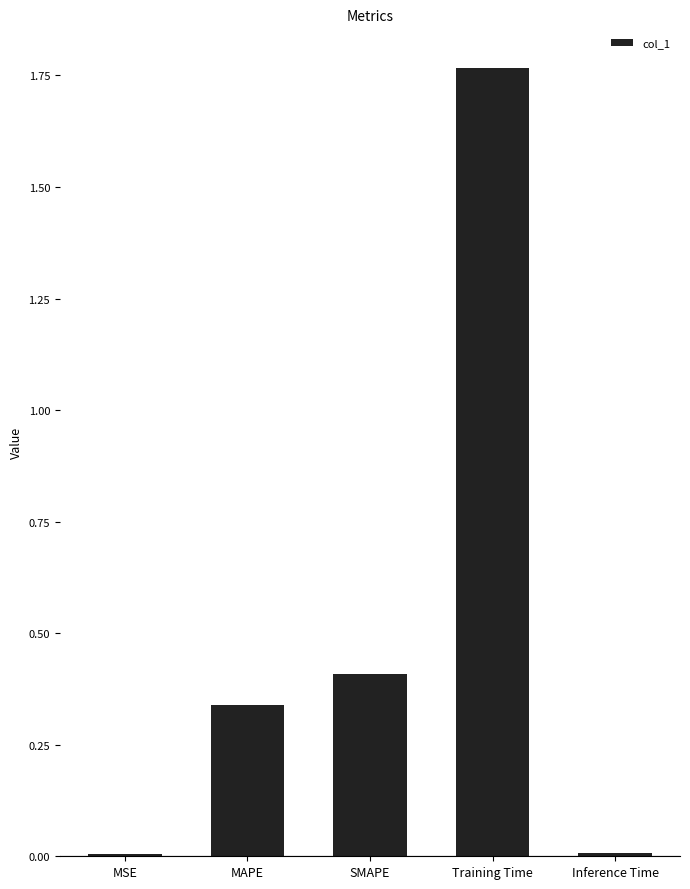

The chart shows a value of 0.0 at MSE. True or false?

True